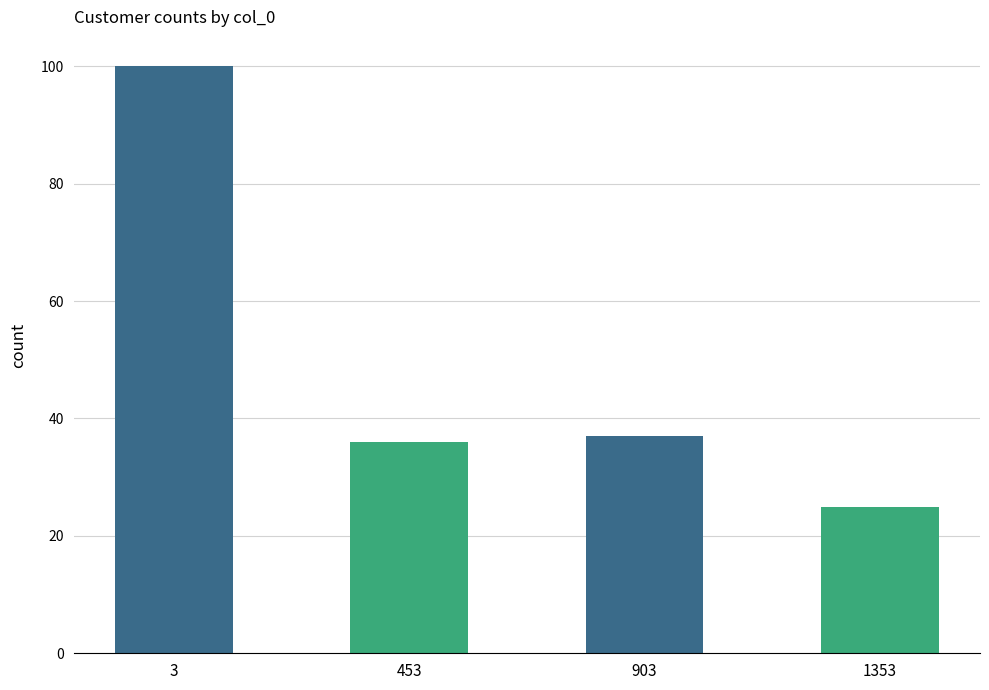

List the labels in order of value, smallest first.

1353, 453, 903, 3